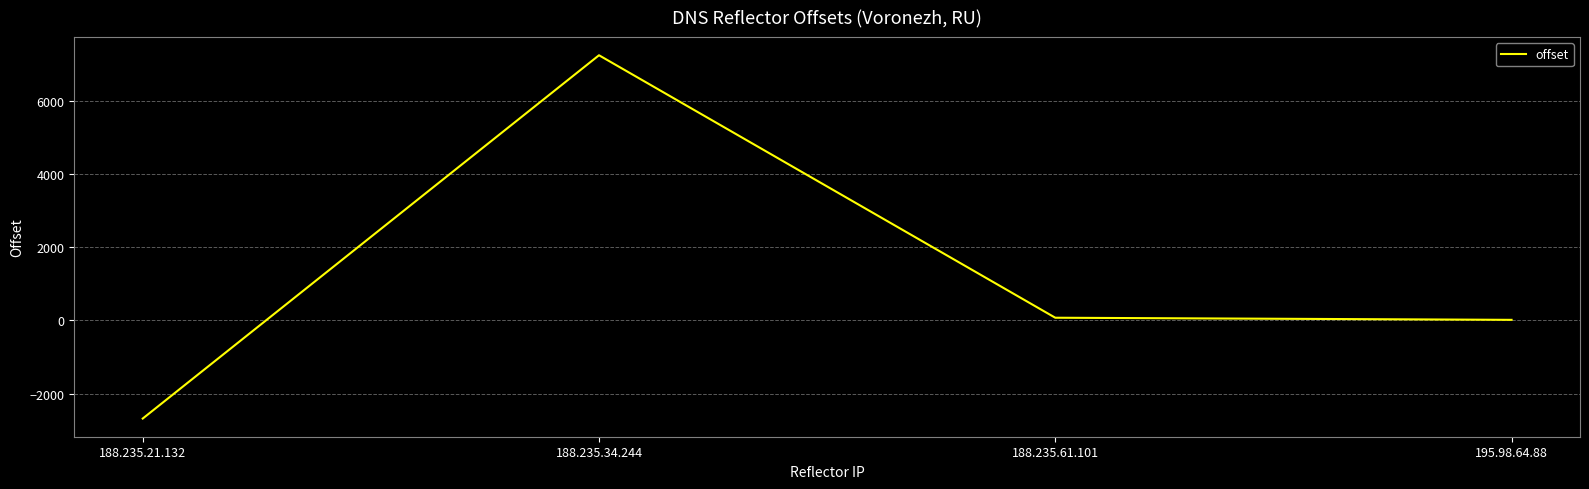

What is the change in value from 188.235.21.132 to 188.235.34.244?

+9912